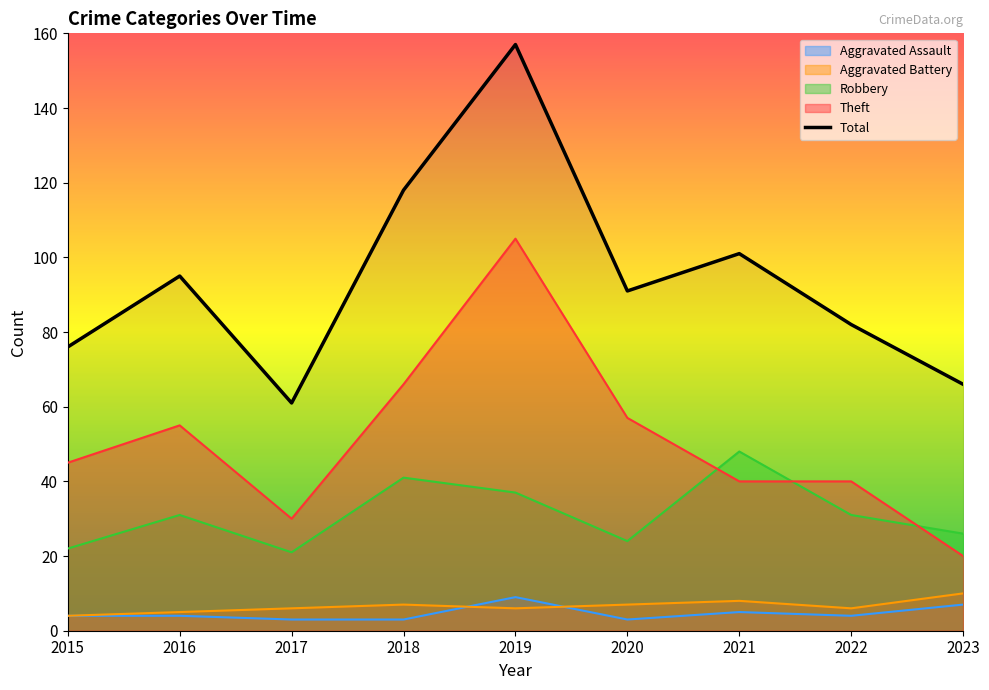

Which series has the largest range (max minus min)?

Total